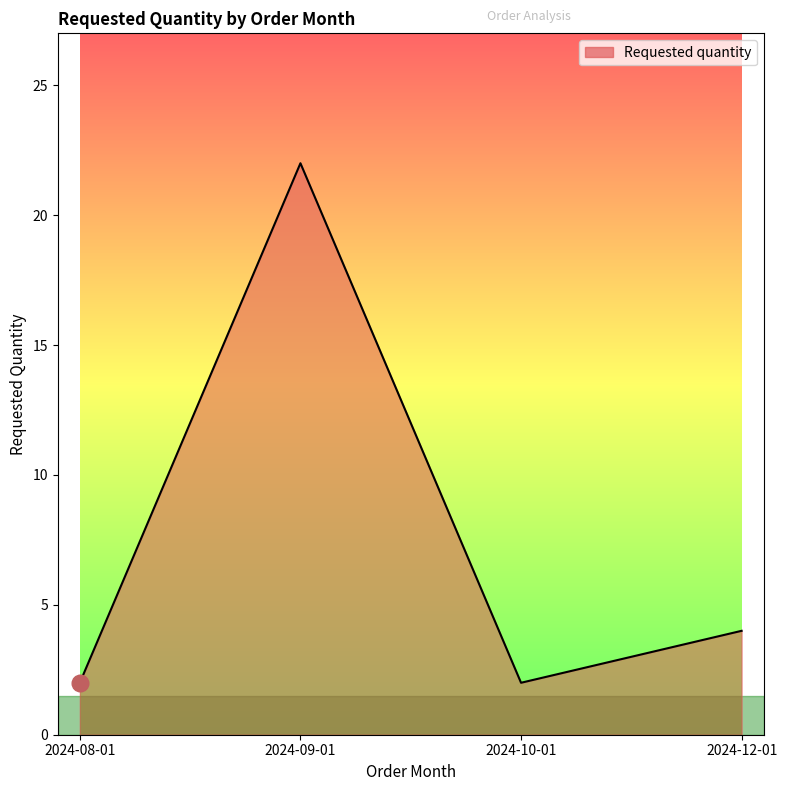

Does the chart display data point markers on the line(s)?

No